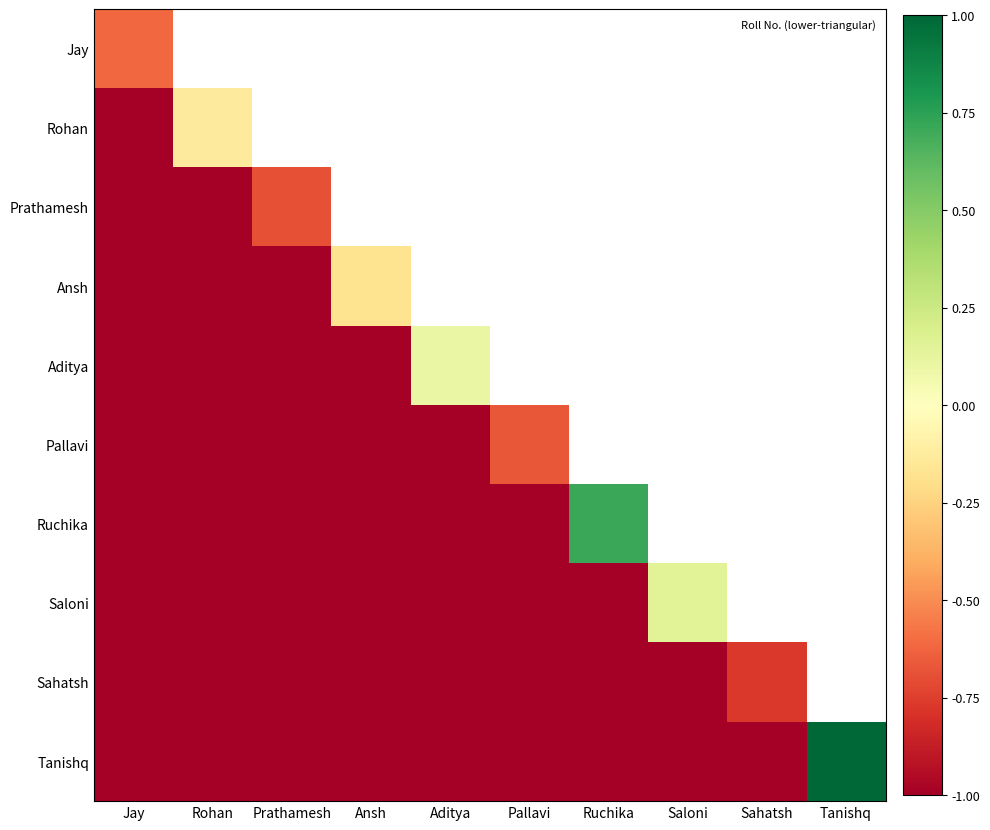

What is the difference between the highest and lowest values at Jay?

0.4